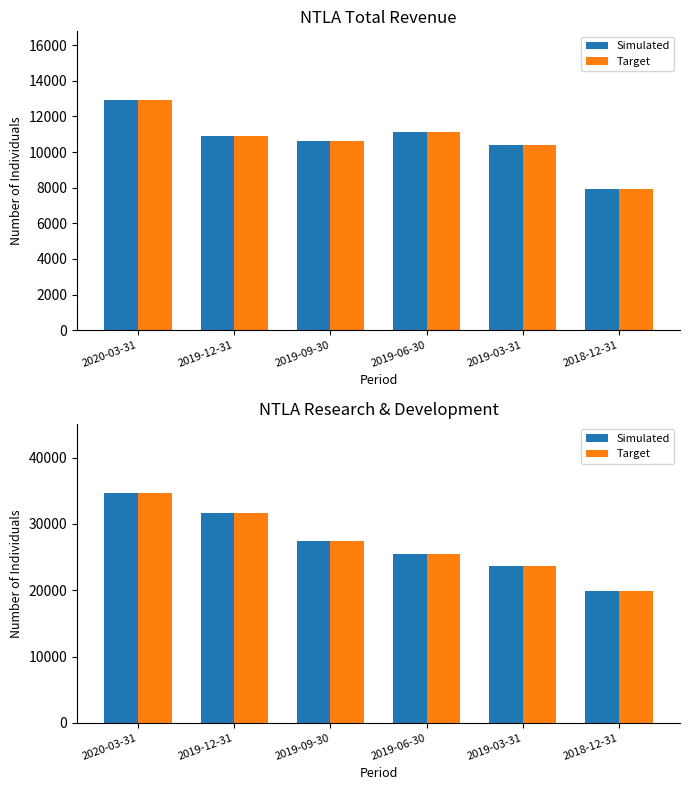

Is it true that Simulated equals 7739 at 2019-03-31?

False